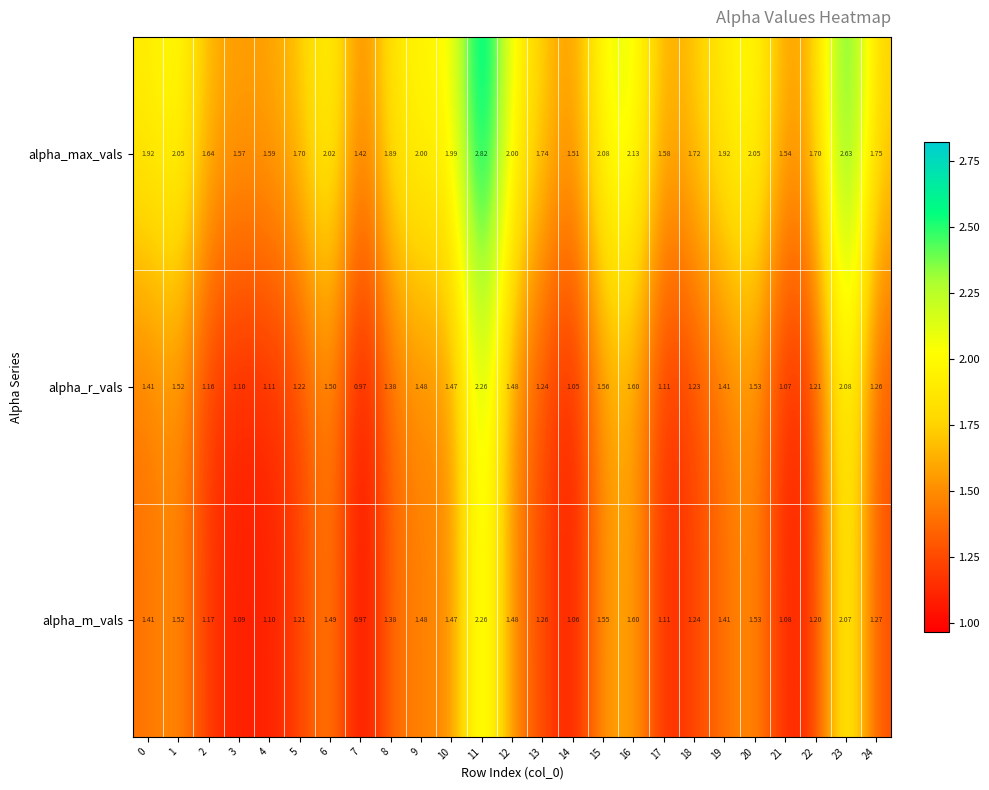

At which category is the sum across all series the highest?

11